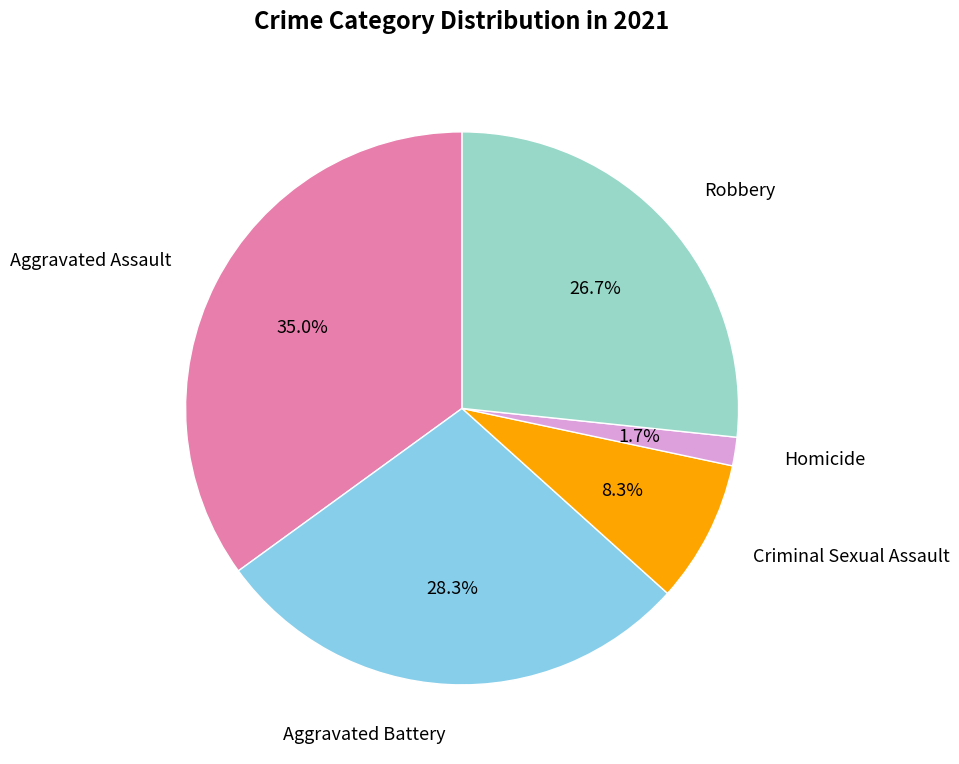

Does any single category account for the majority?

No